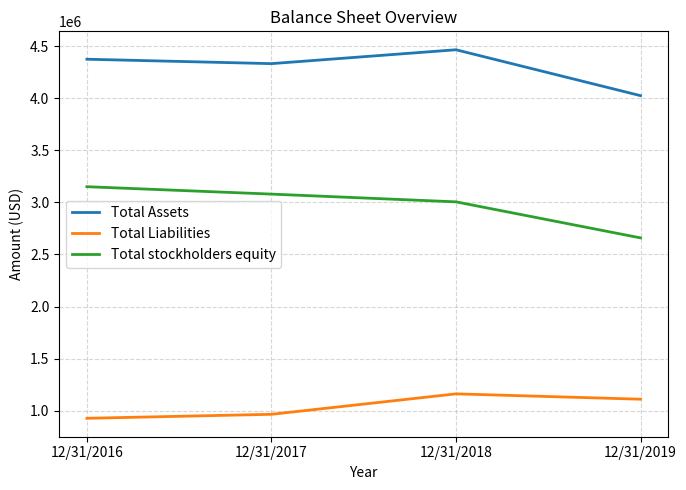

Rank the categories by Total stockholders equity value from lowest to highest.

12/31/2019, 12/31/2018, 12/31/2017, 12/31/2016